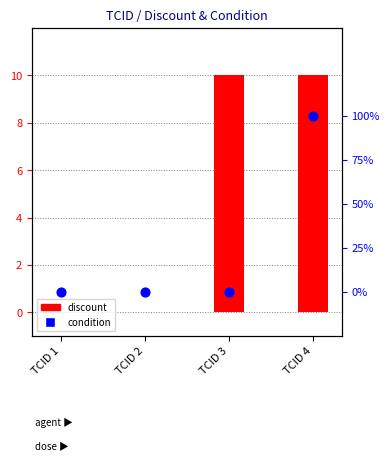

At how many categories does at least one series exceed 7?

2